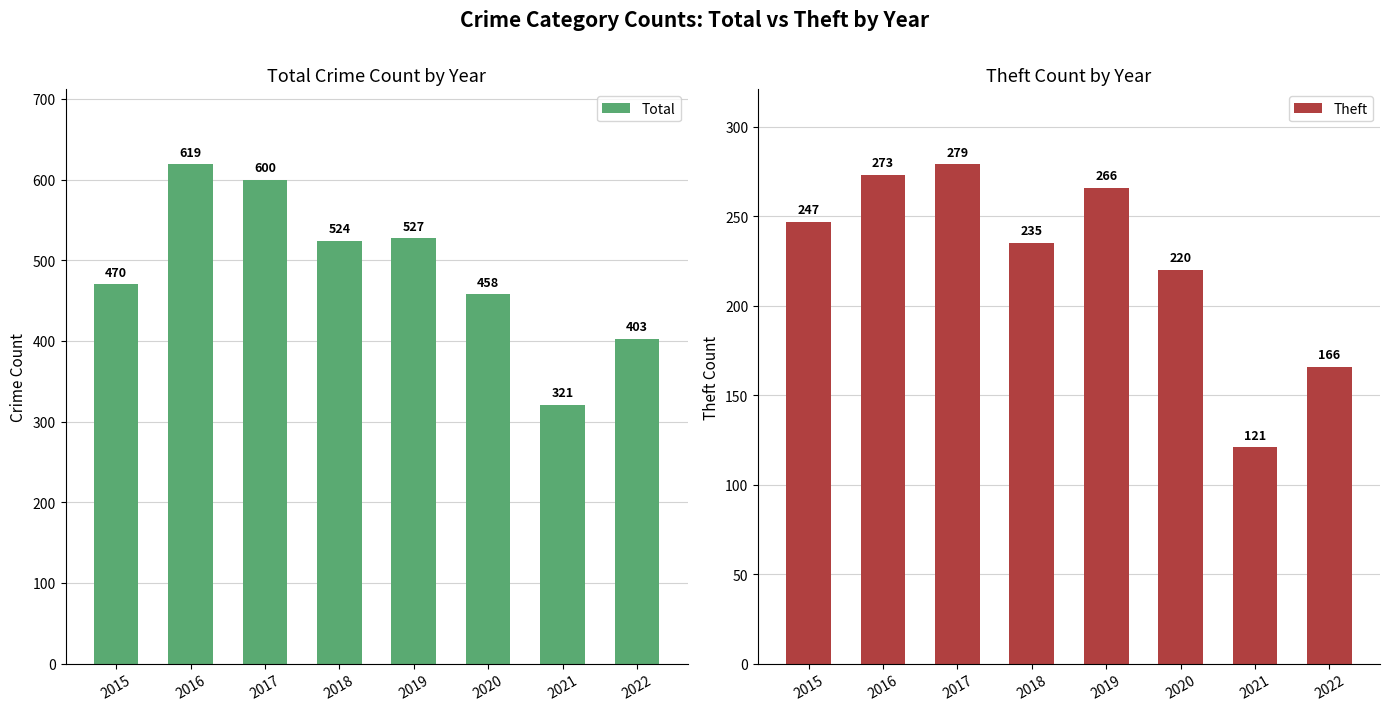

What is the highest value of the Theft series?

279